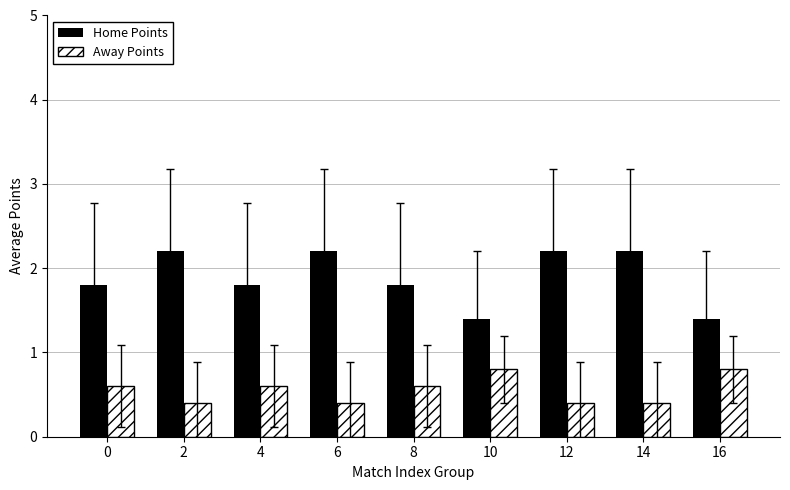

What is the difference between the highest and lowest values at 8?

1.2